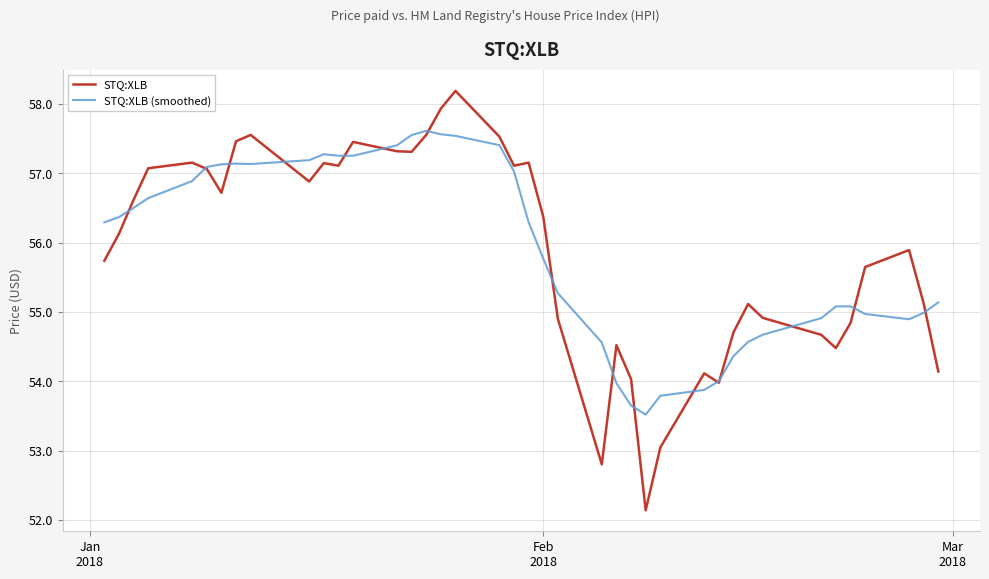

What is the maximum value for STQ:XLB (smoothed)?

57.6